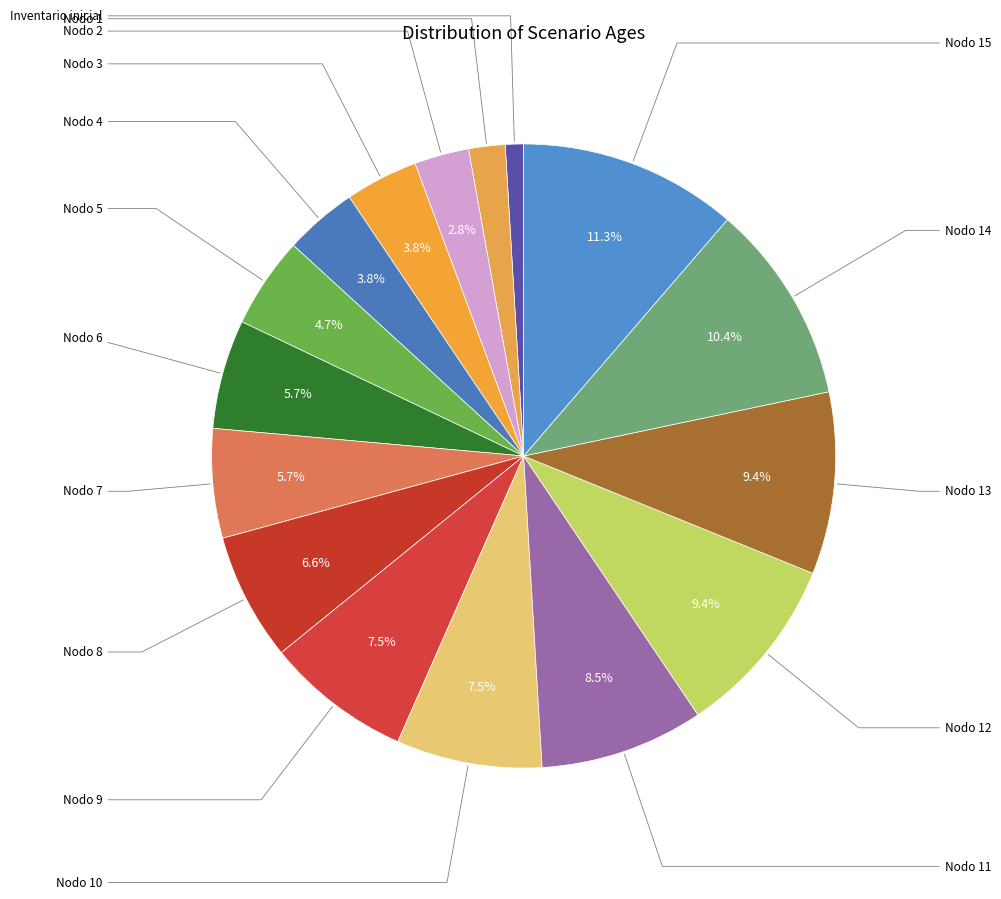

Count the number of slices in the pie.

16